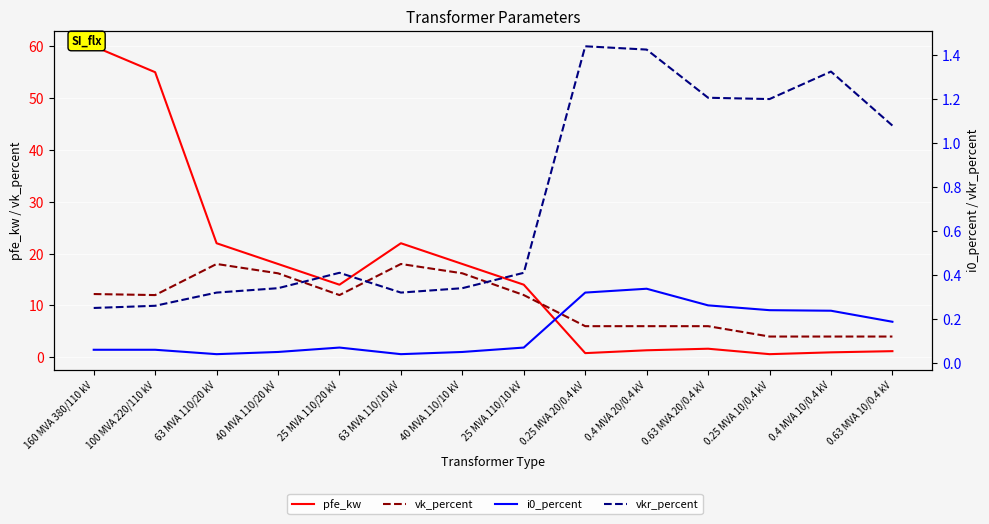

Is it true that vkr_percent equals 0.7 at 0.4 MVA 10/0.4 kV?

False